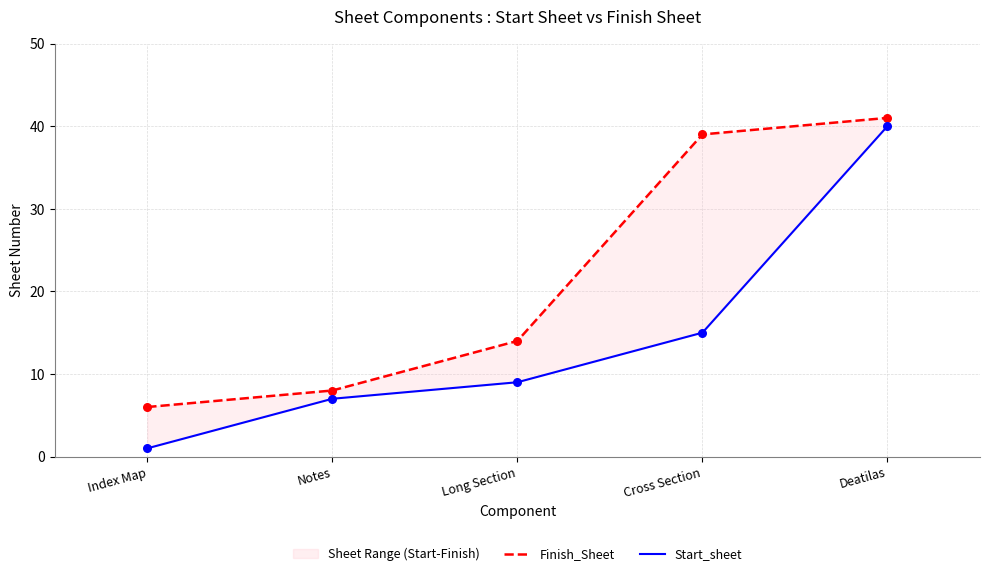

What are all the series names shown in the legend?

Finish_Sheet, Start_sheet